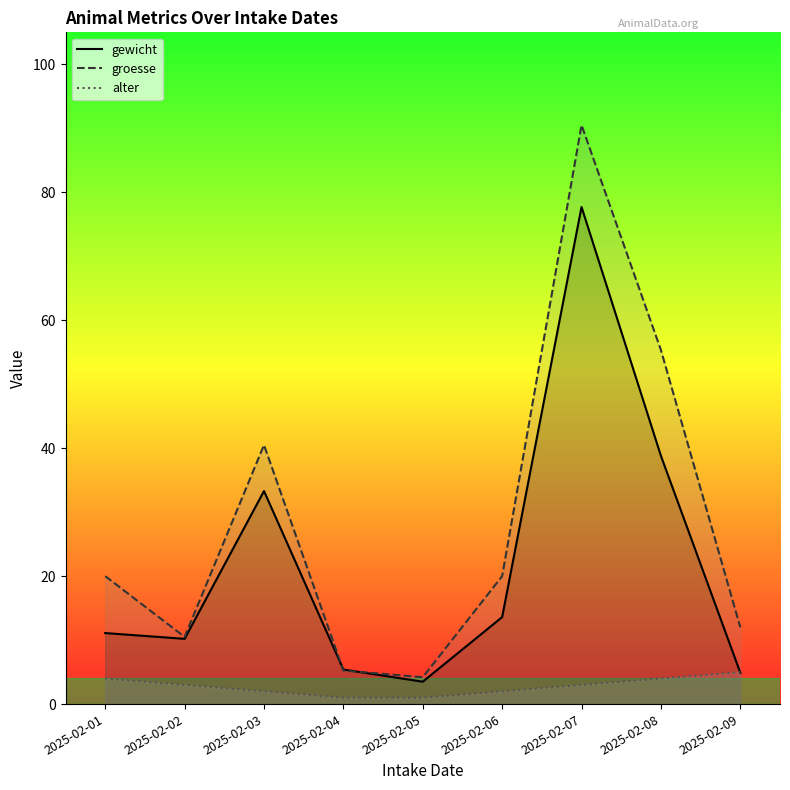

What is the average value of the alter series?

2.8